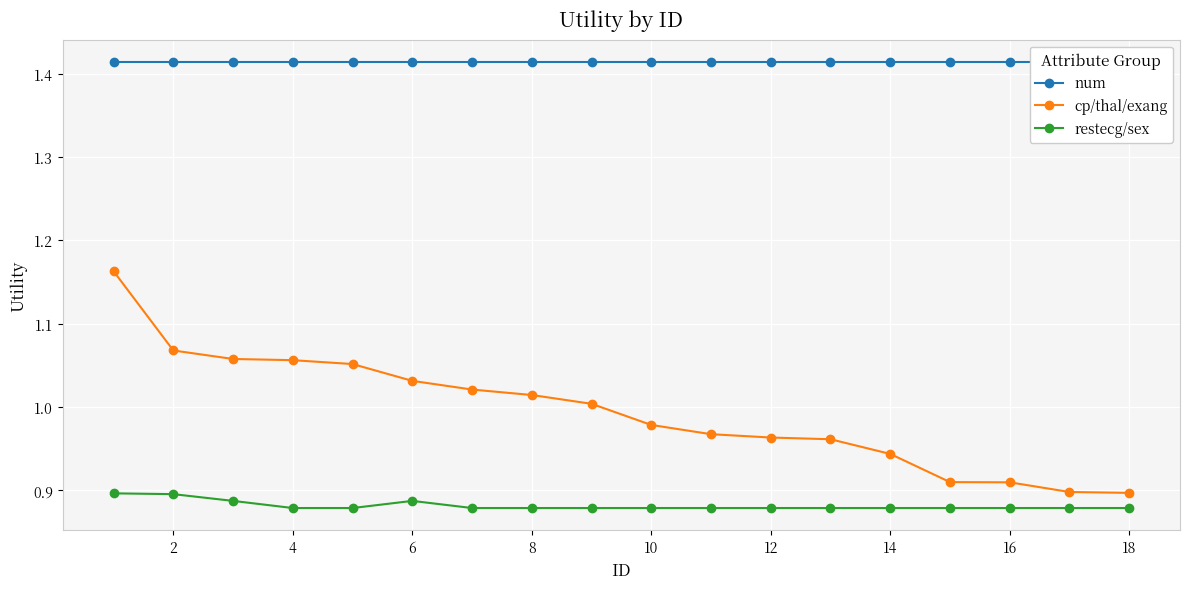

Reading left to right, extract all data points from this chart.

num: 1.4	1.4	1.4	1.4	1.4	1.4	1.4	1.4	1.4	1.4	1.4	1.4	1.4	1.4	1.4	1.4	1.4	1.4
cp/thal/exang: 1.2	1.1	1.1	1.1	1.1	1.0	1.0	1.0	1.0	1.0	1.0	1.0	1.0	0.9	0.9	0.9	0.9	0.9
restecg/sex: 0.9	0.9	0.9	0.9	0.9	0.9	0.9	0.9	0.9	0.9	0.9	0.9	0.9	0.9	0.9	0.9	0.9	0.9